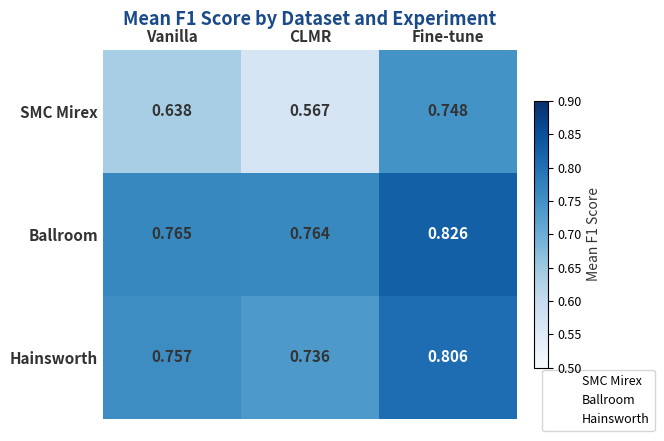

What is the sum of all Ballroom values?

2.4